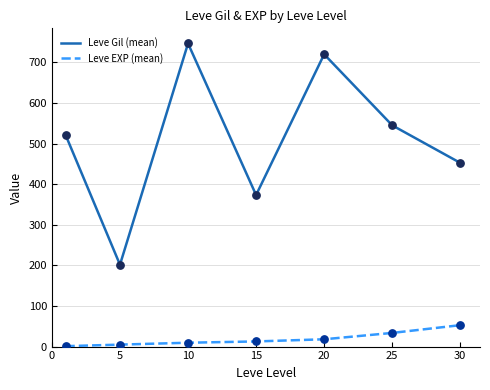

Which series has the widest spread of values?

Leve Gil (mean)